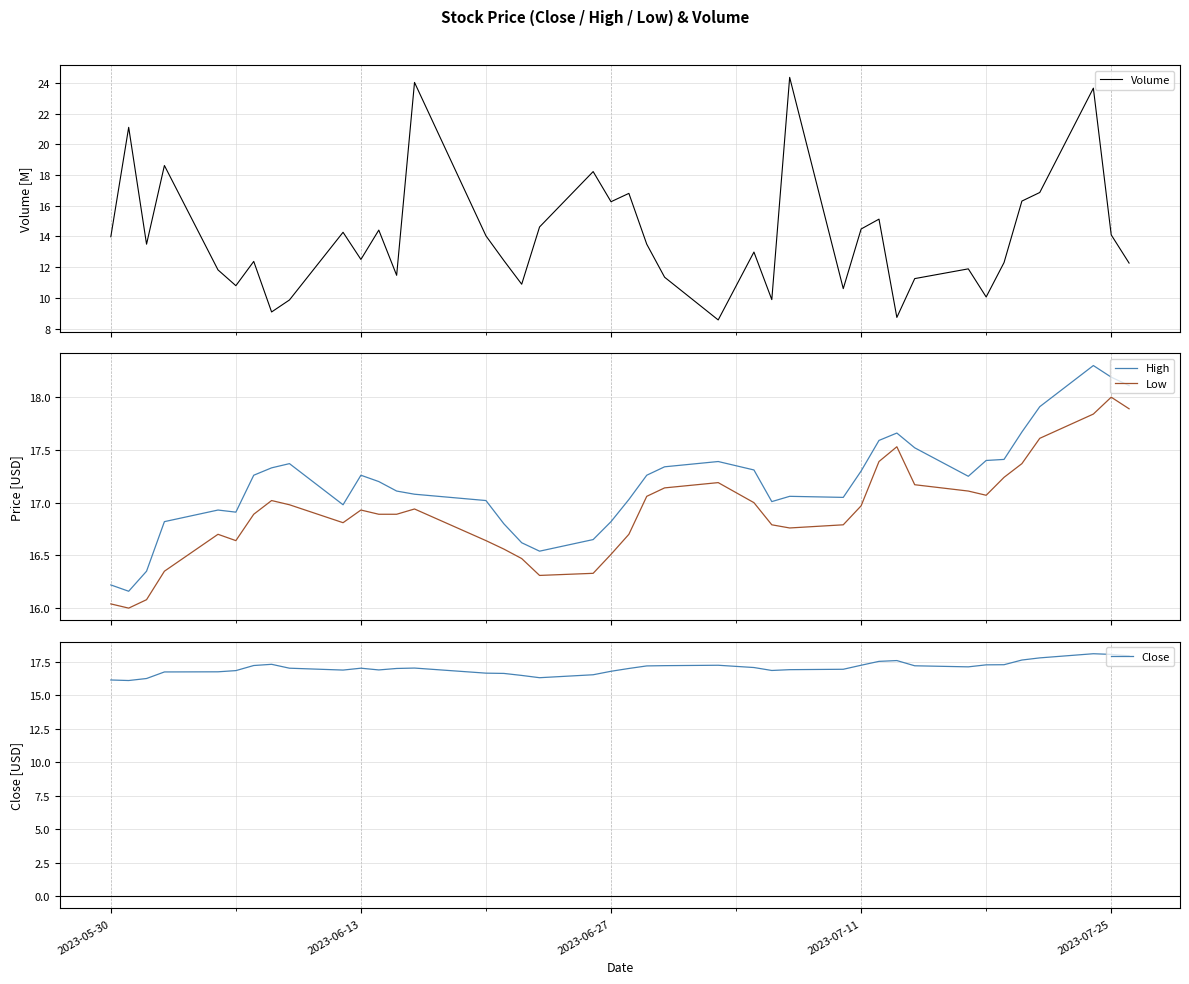

How many intersections are there between High and Volume?

12